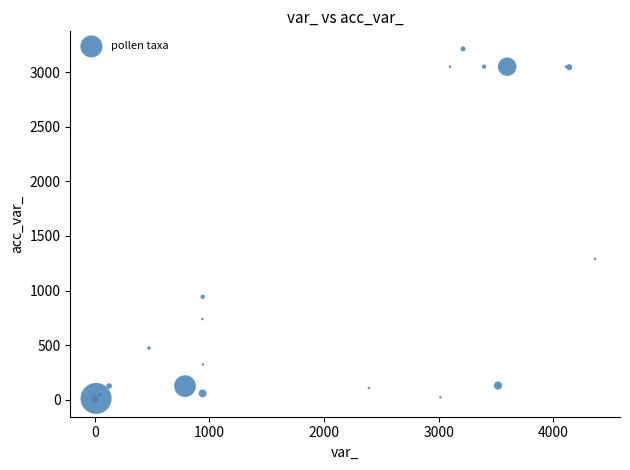

What Y value in the scatter plot is closest to 1608?

1290